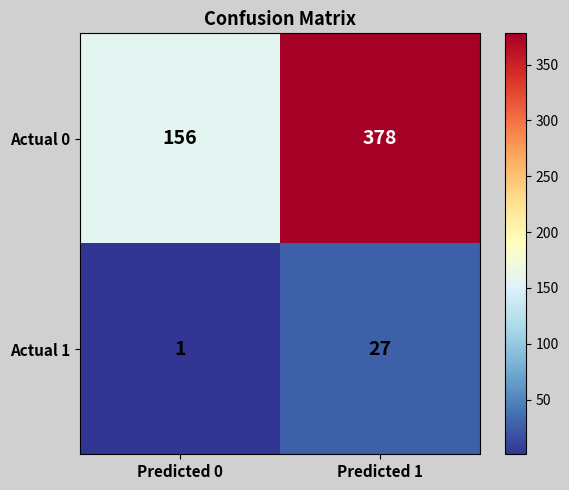

Count the number of categories in the chart.

2